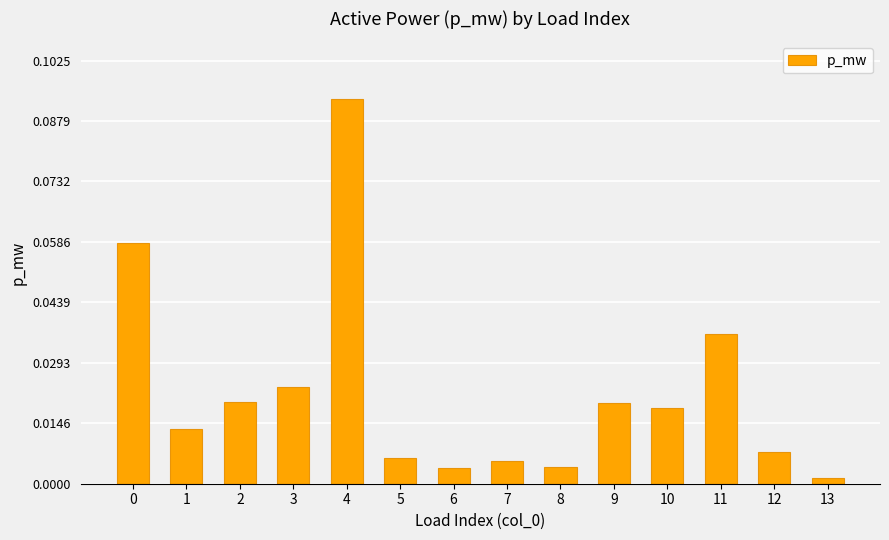

Which has a higher value, 0 or 4?

4